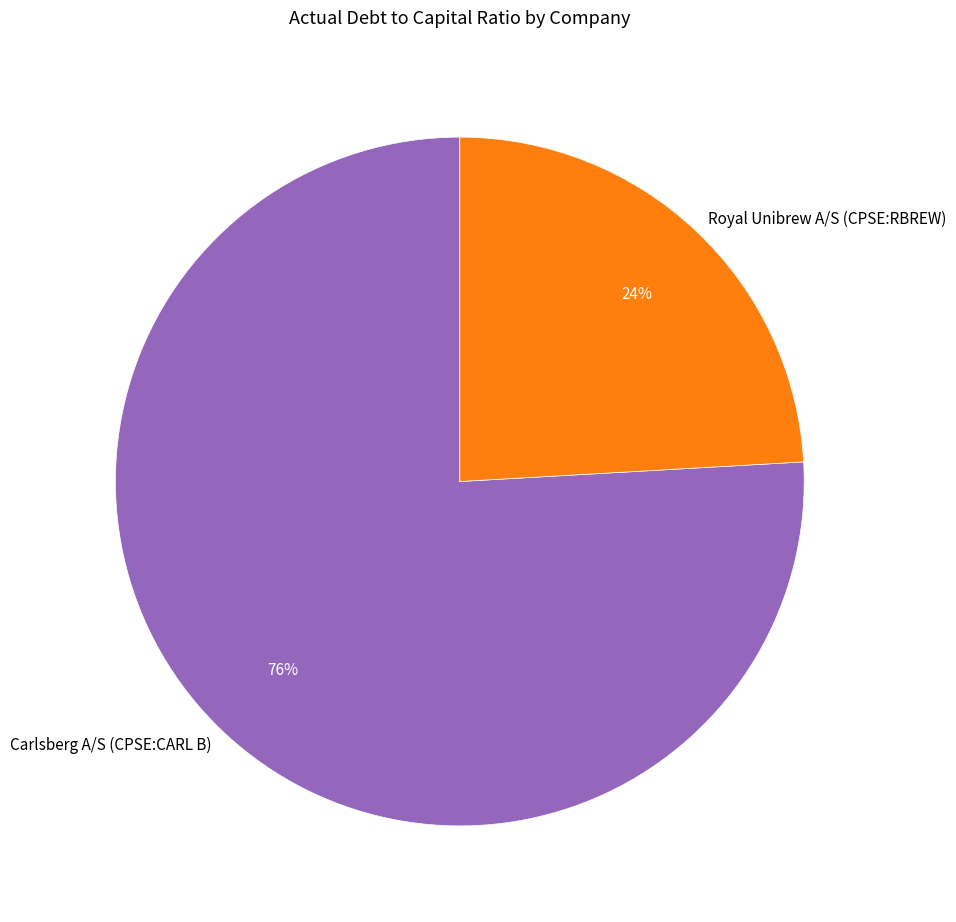

How many segments does this pie chart have?

2